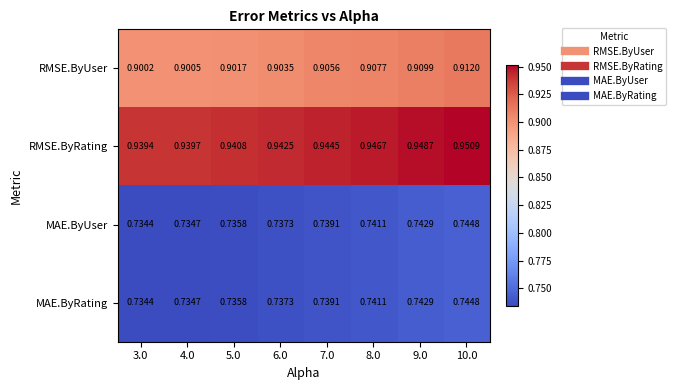

Which series has the widest spread of values?

RMSE.ByUser